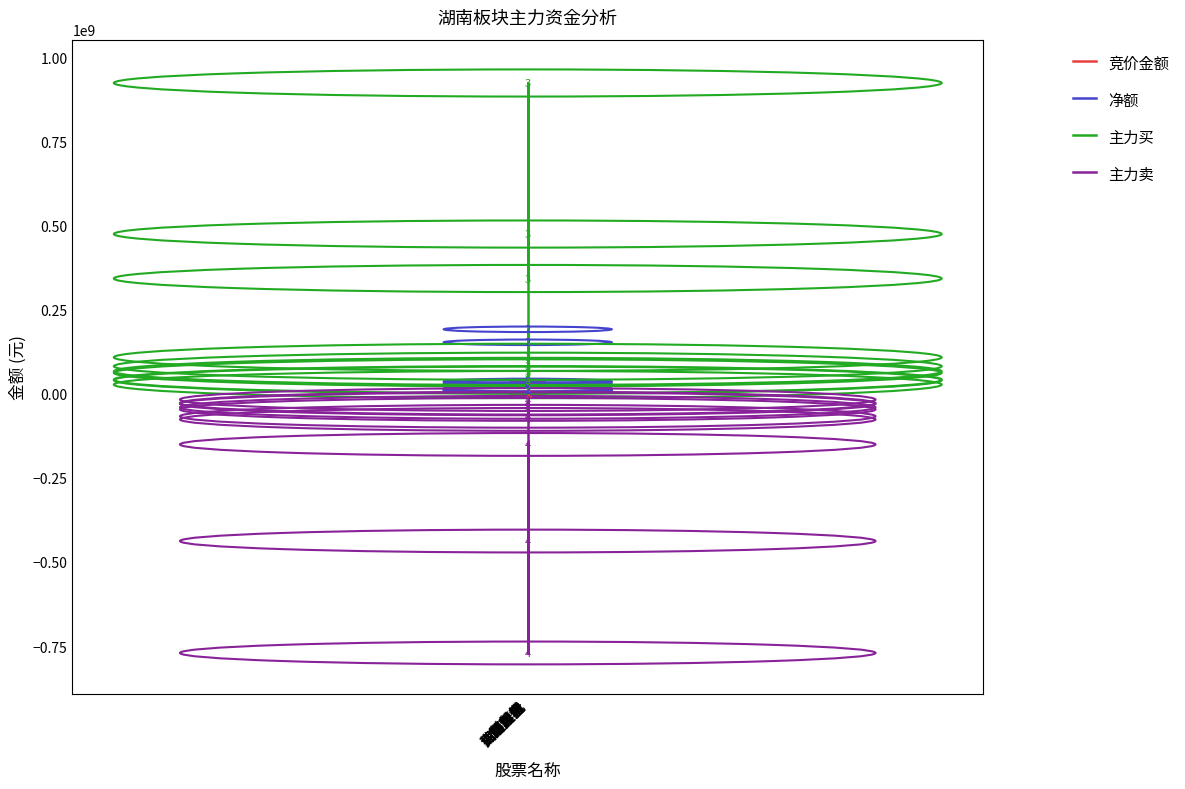

Which series has the widest spread of values?

主力买